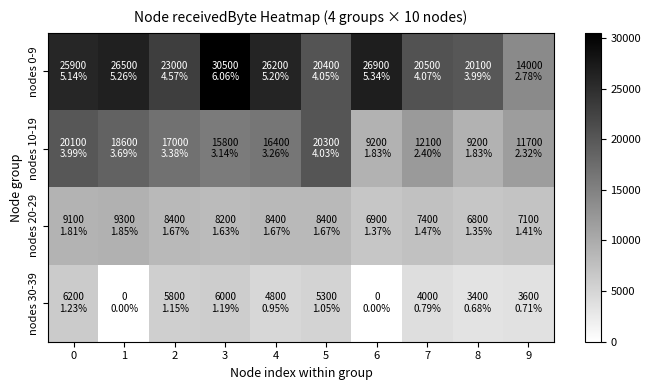

Which series has the largest range (max minus min)?

nodes 0-9